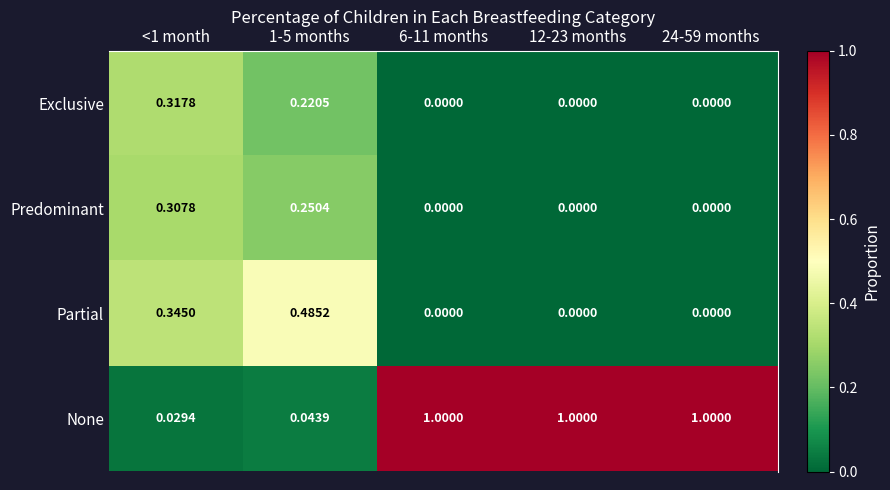

At how many categories does at least one series exceed 0?

5